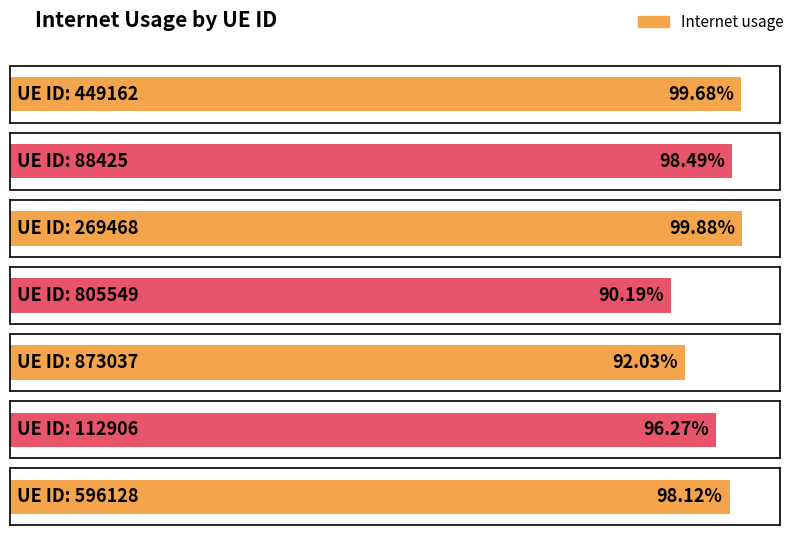

Count the number of data series in this chart.

1